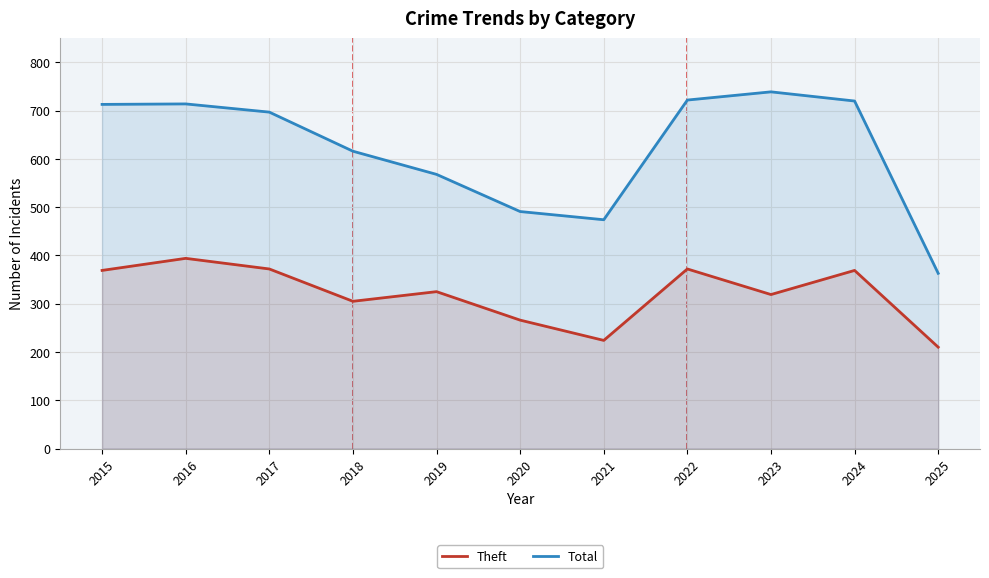

Which series changed the most between 2020 and 2021?

Theft